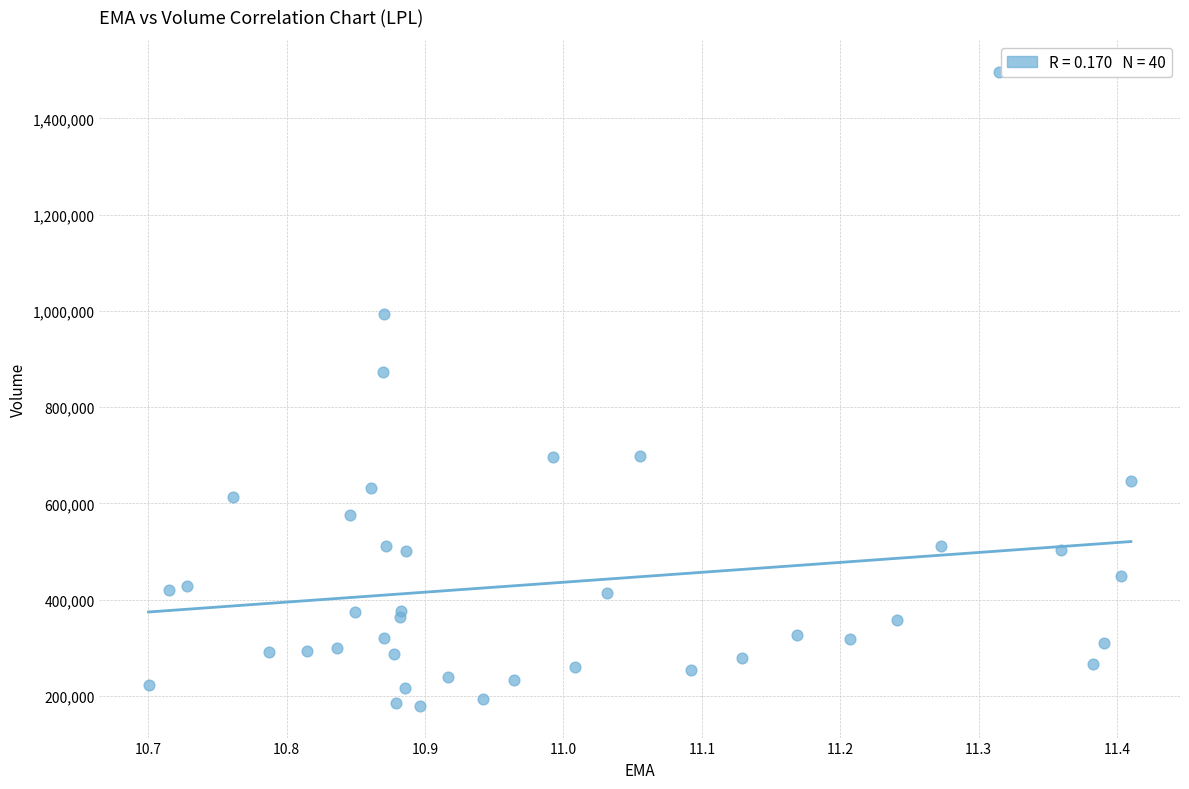

What Y value in the scatter plot is closest to 838300?

873200